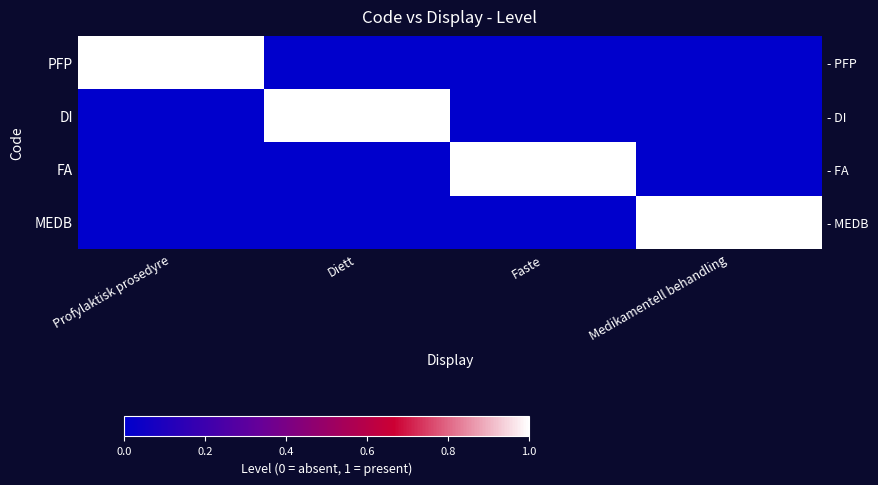

Count the FA values in the range 0 to 1.

4